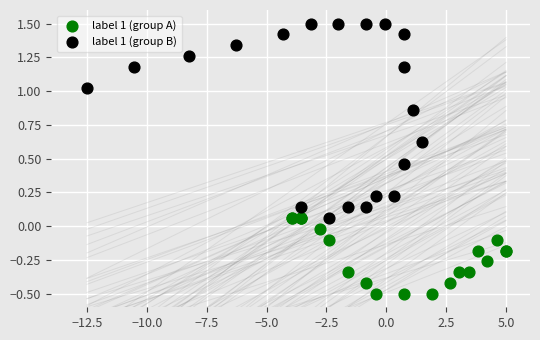

Which series reaches the minimum Y coordinate?

label 1 (group A)